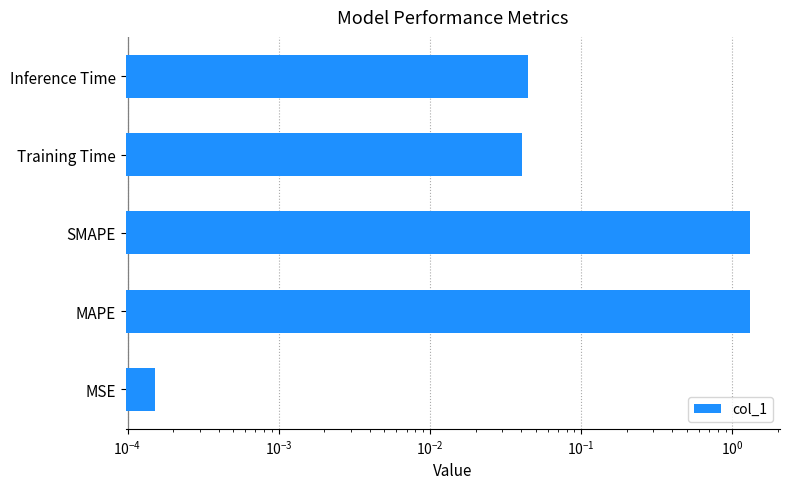

True or false: the data shows 0.4 at SMAPE.

False